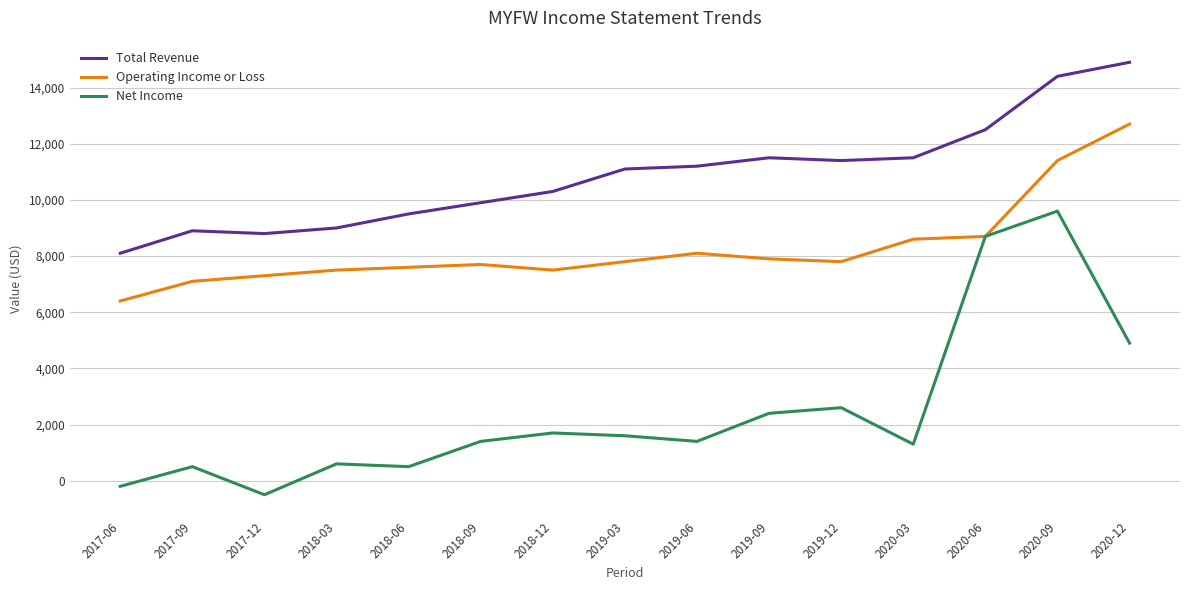

The value of Total Revenue at 2018-12 is 10300. True or false?

True